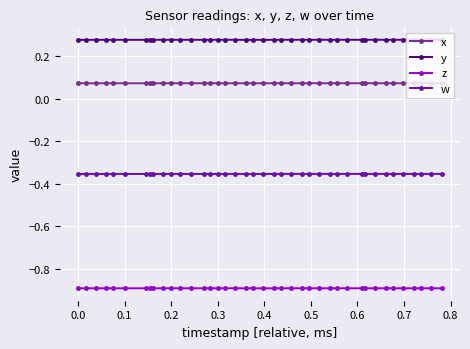

True or false: x and z intersect in this chart.

False